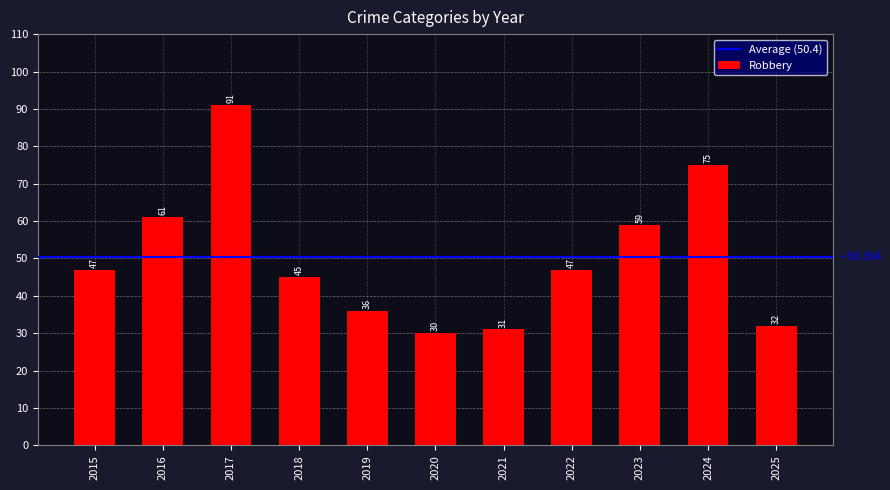

What is the difference between the second highest and minimum values?

45